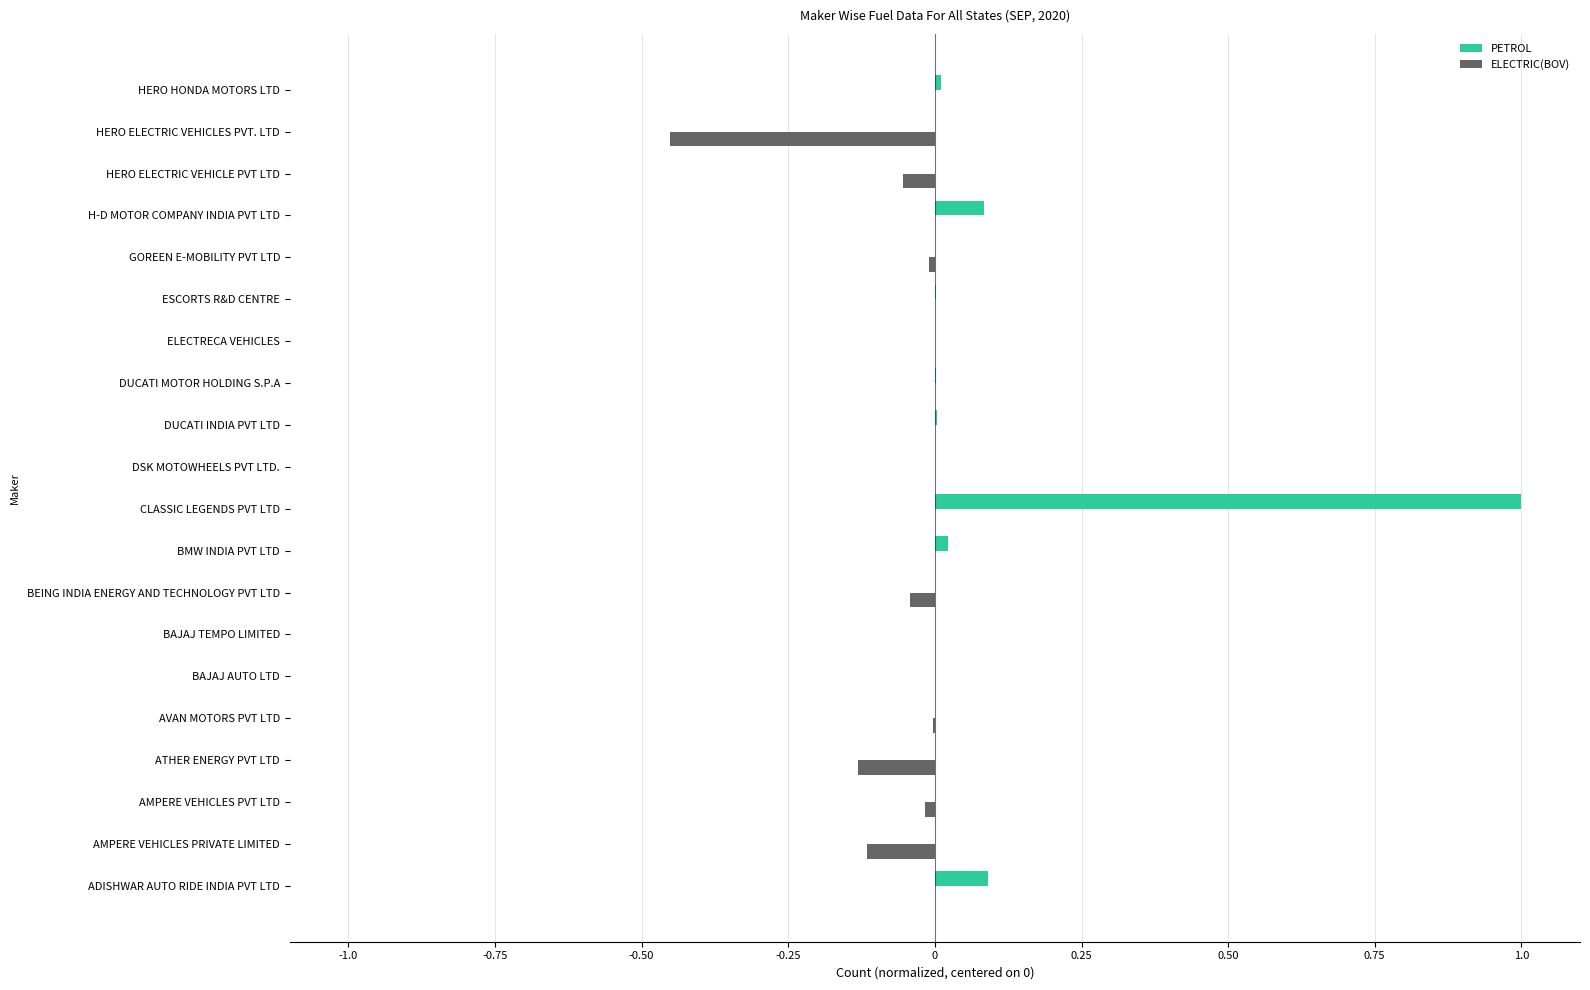

Which series has the largest total across all categories?

PETROL